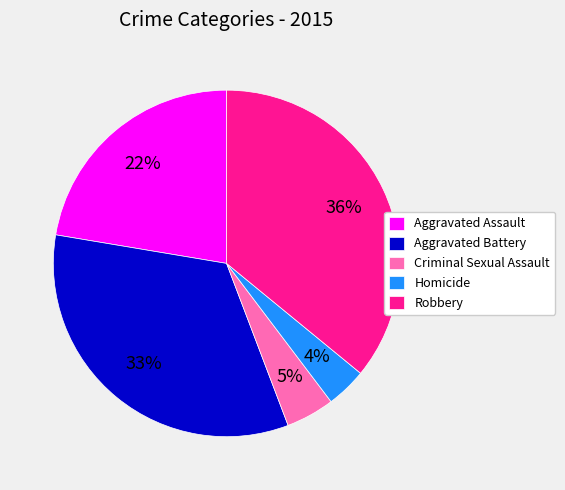

How many segments does this pie chart have?

5